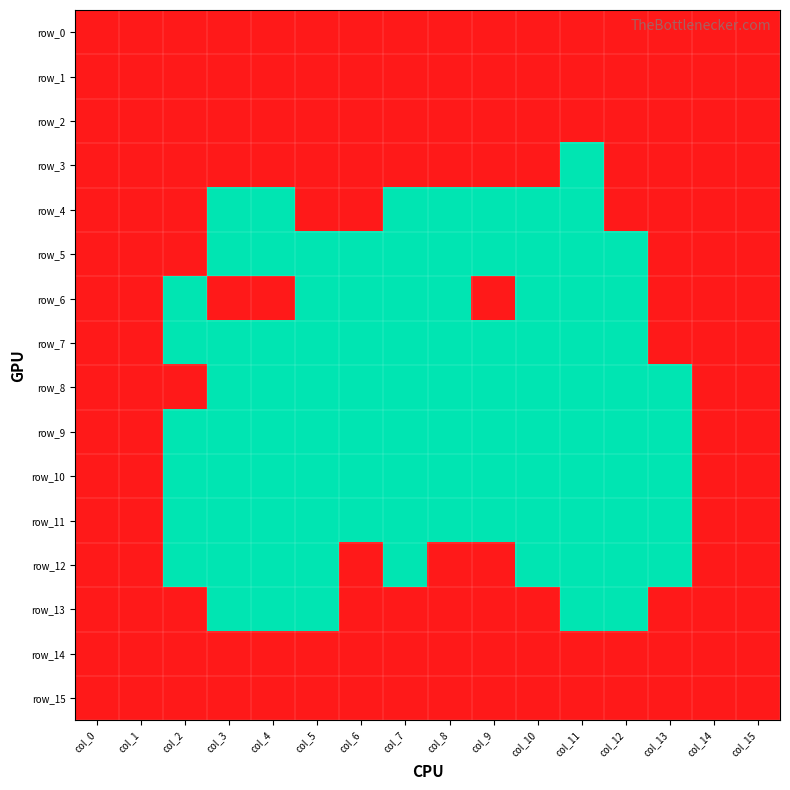

At which category is the sum across all series the highest?

col_0